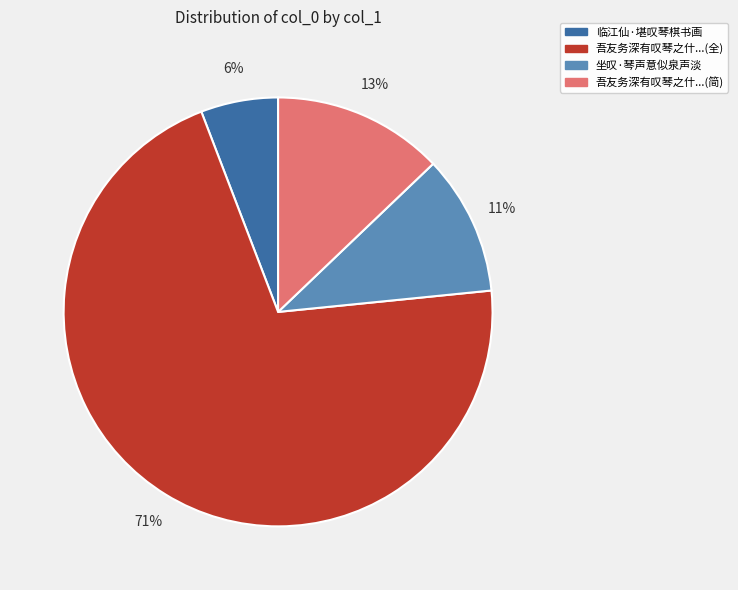

Is there any slice that represents more than half of the pie?

Yes